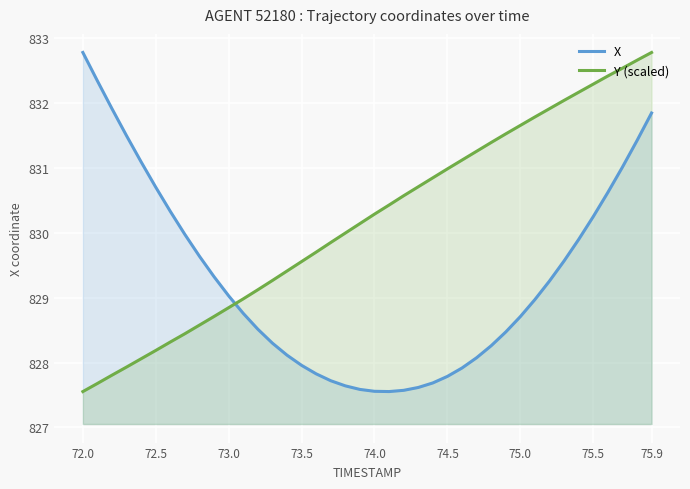

Which series ends up on top after the final intersection of Y (scaled) and X?

Y (scaled)